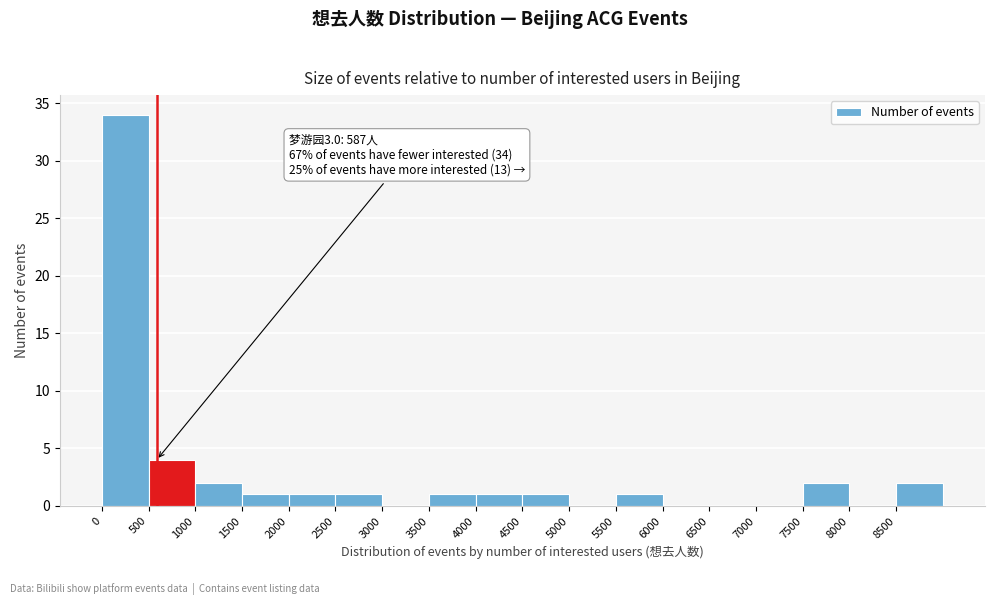

Over which range of the x-axis is the bar tallest?

0 to 500